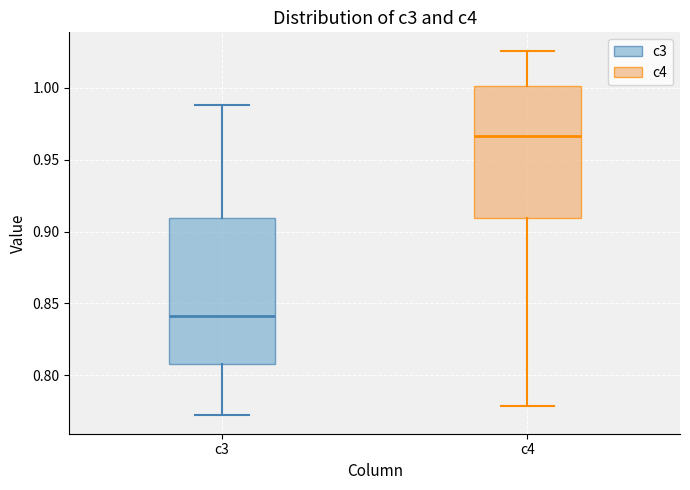

Which box's median line is the highest?

c4